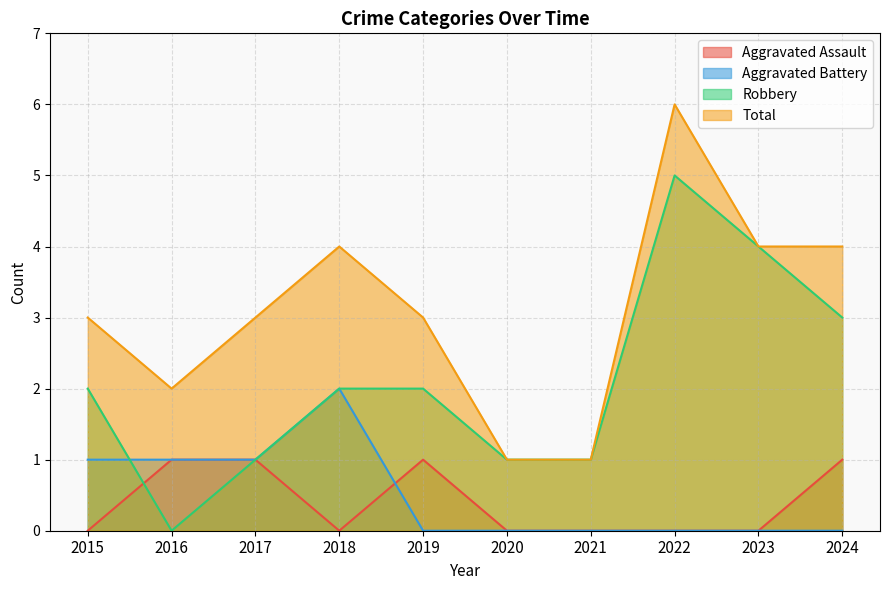

Which series ends up on top after the final intersection of Aggravated Assault and Aggravated Battery?

Aggravated Assault